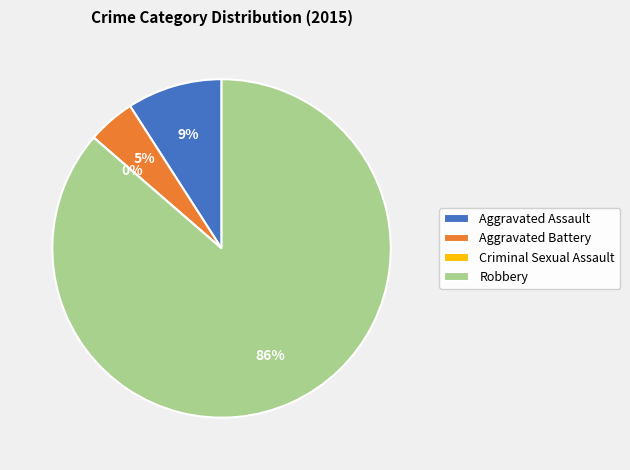

Which slice represents more than half of the pie?

Robbery